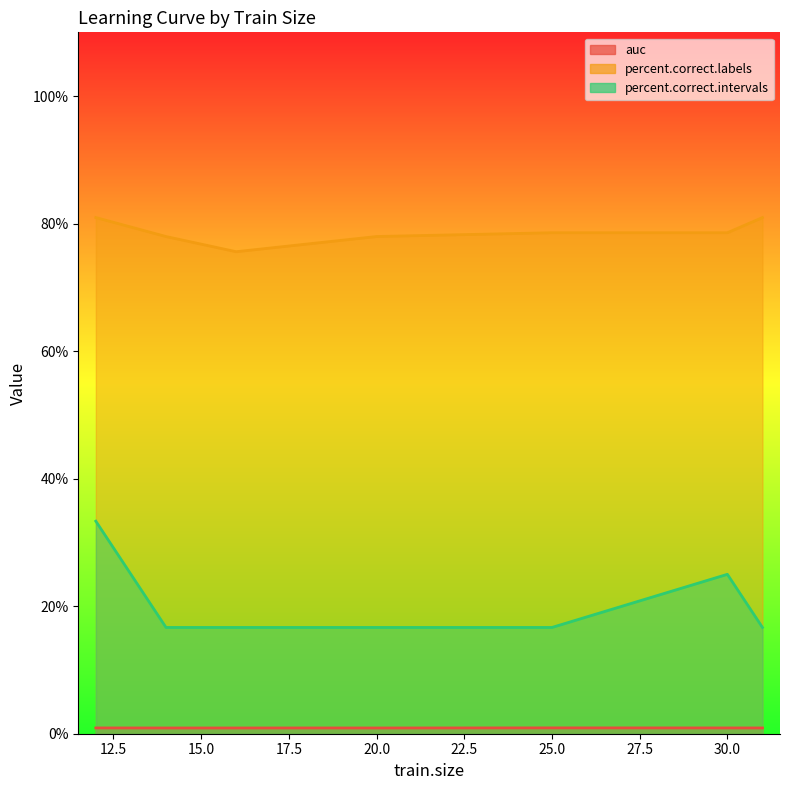

List the series in order of their peak value, highest first.

percent.correct.labels, percent.correct.intervals, auc